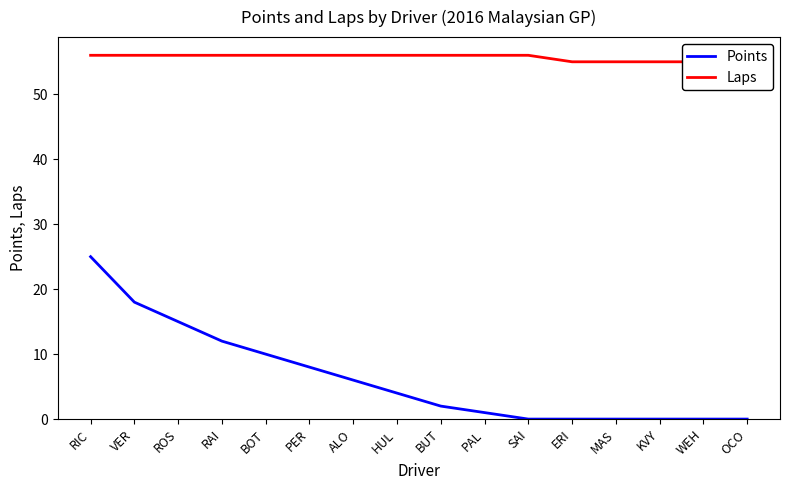

Is the value of Points at ERI greater than the value of Laps at PAL?

No